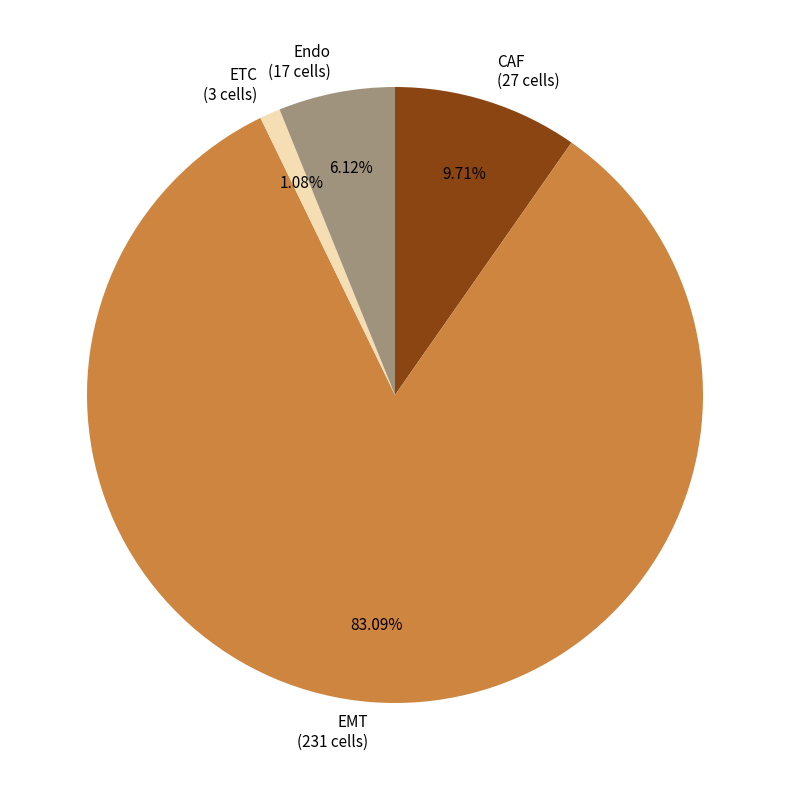

Rank the categories by value from lowest to highest.

ETC, Endo, CAF, EMT